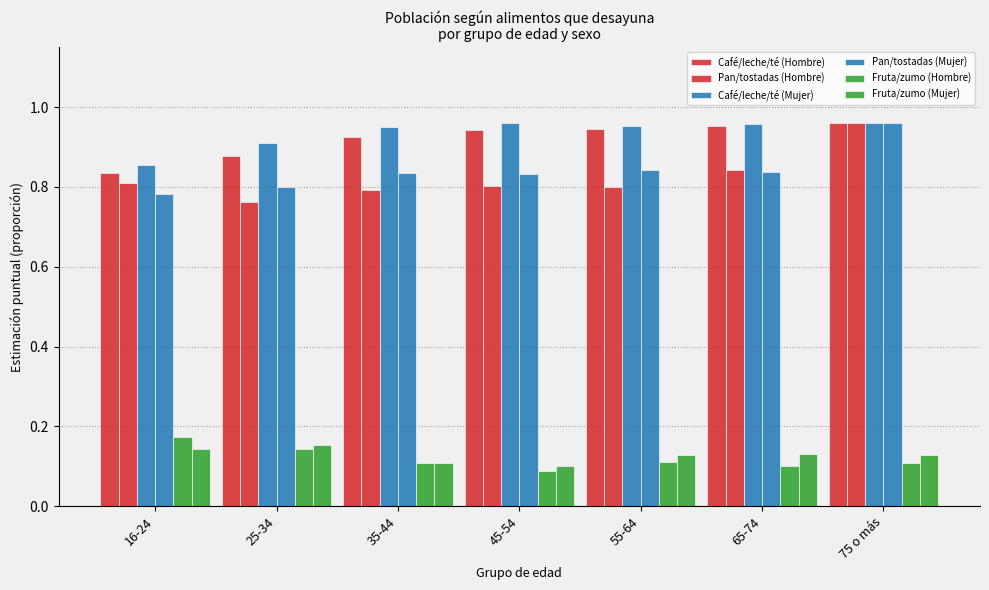

Which has a higher value, 25-34 or 45-54?

45-54